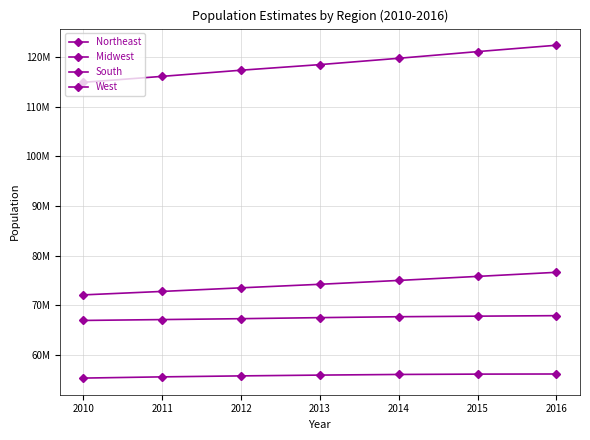

What is the value of the Midwest point at the 3rd from the left?

67332320